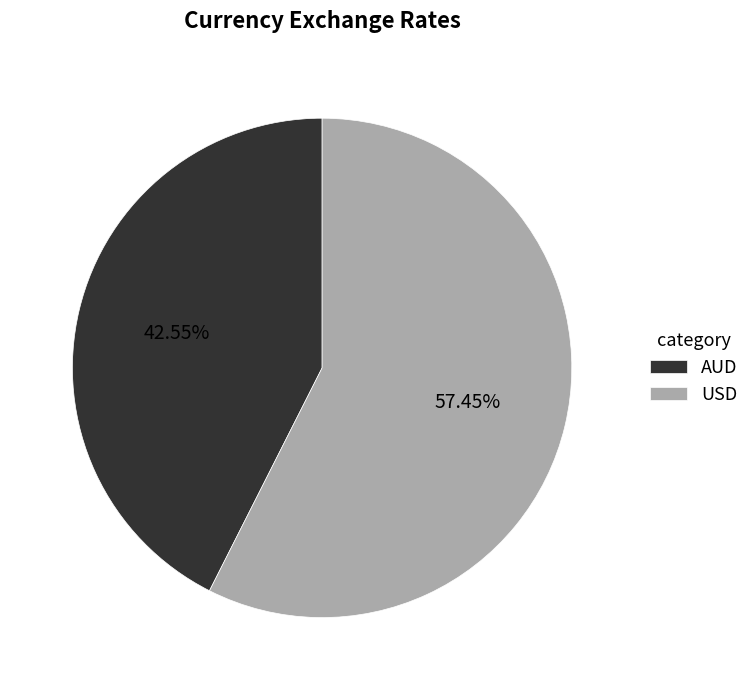

To the nearest percent, what is the difference between the USD and AUD slice percentages?

15%